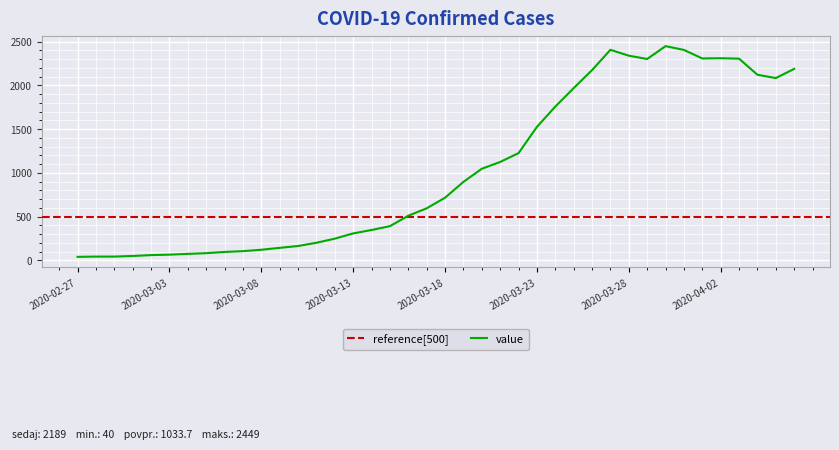

What is the difference between the values at 2020-02-28 and 2020-03-26?

2132